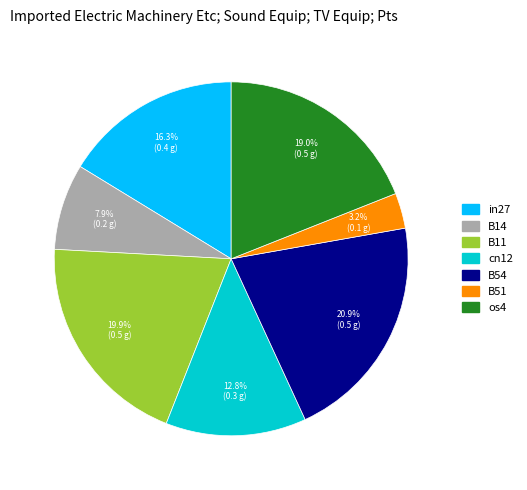

True or false: B14 accounts for 14% of the total.

False